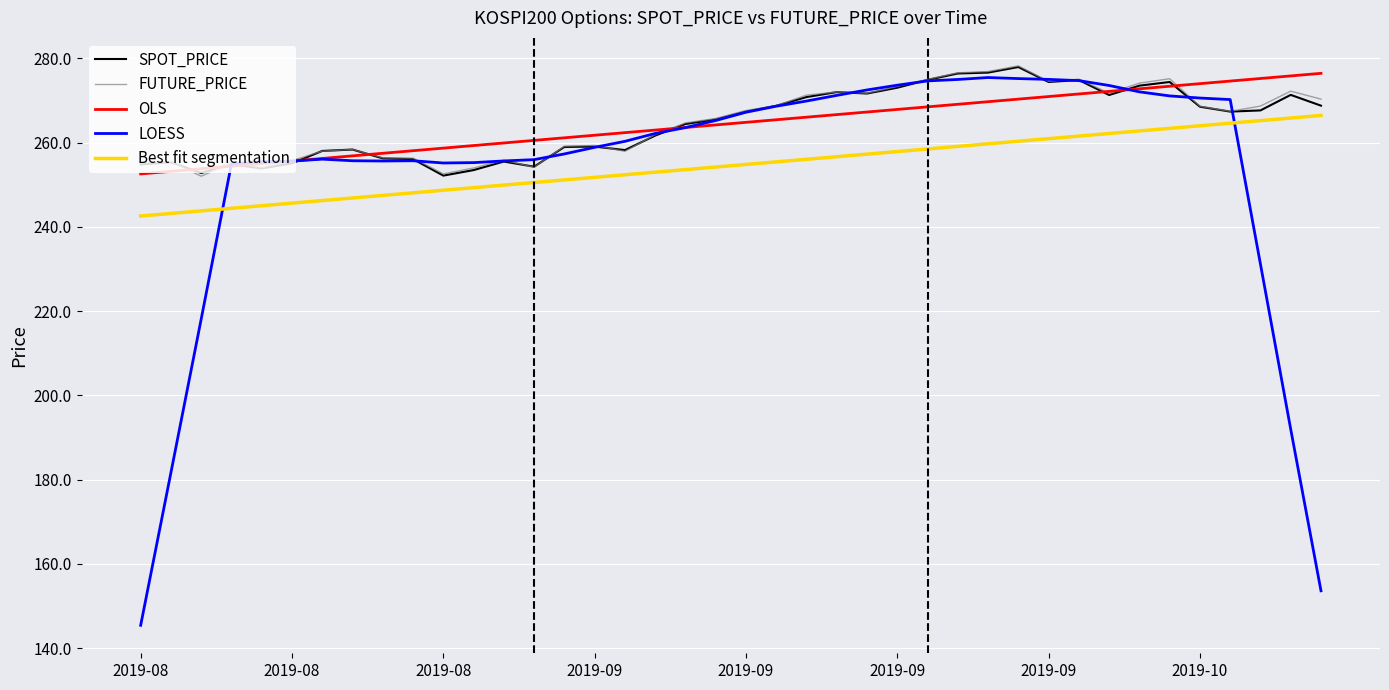

What is the maximum value for Best fit segmentation?

266.5